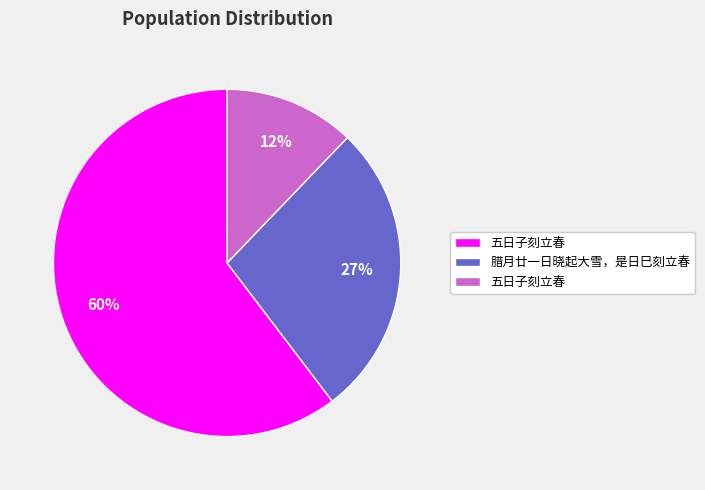

To the nearest percent, what is the average slice percentage?

33%